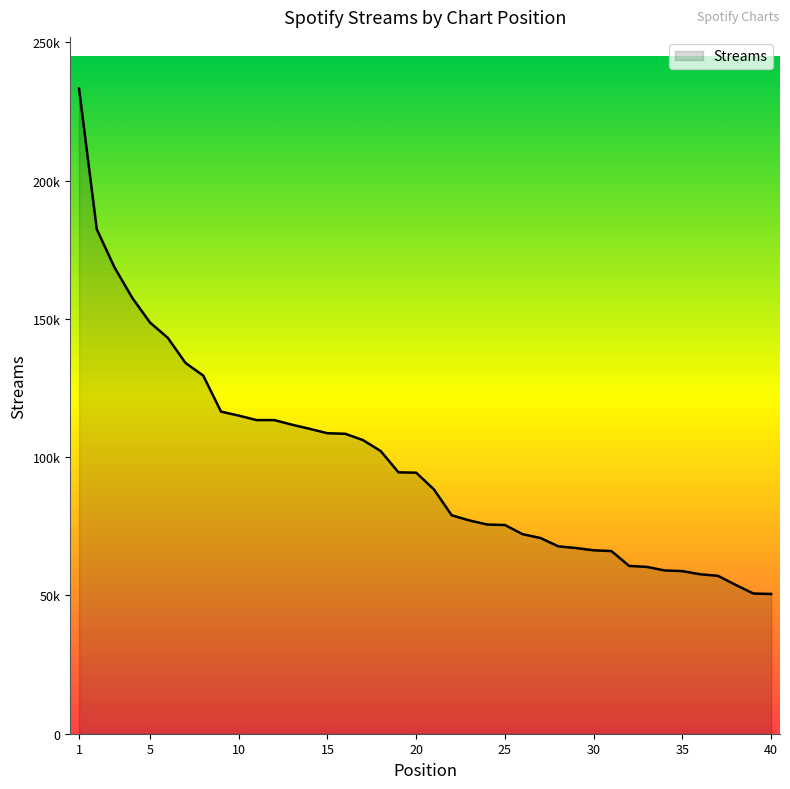

Does the chart have visible grid lines?

No